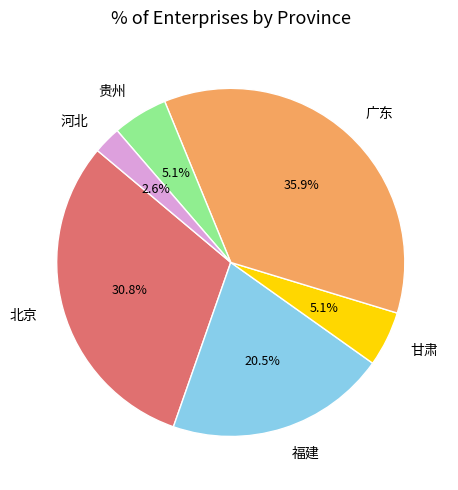

Combined, do 贵州 and 北京 account for over 50%?

No